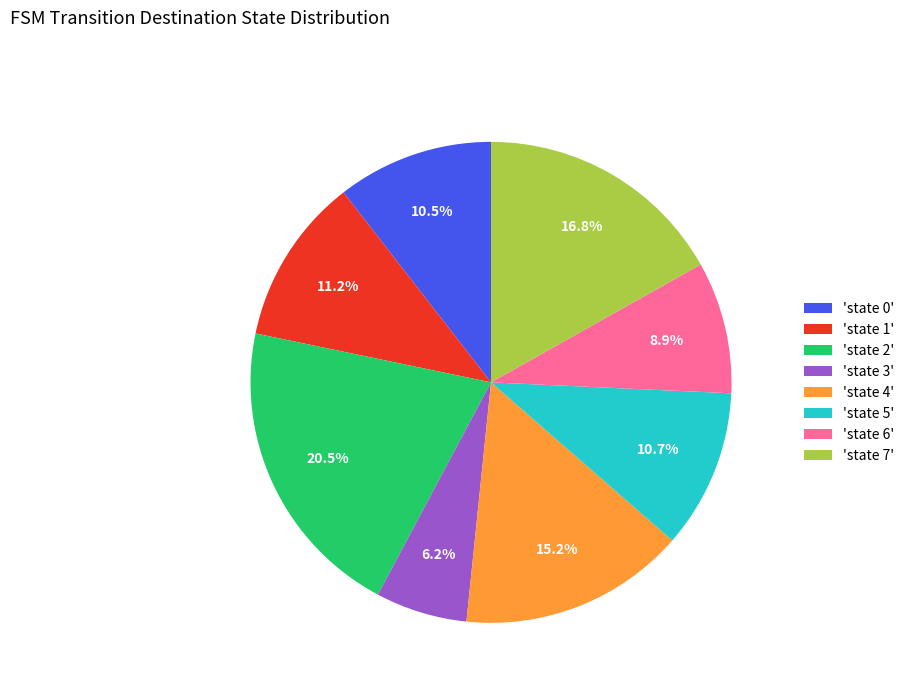

Is there any slice that represents more than half of the pie?

No